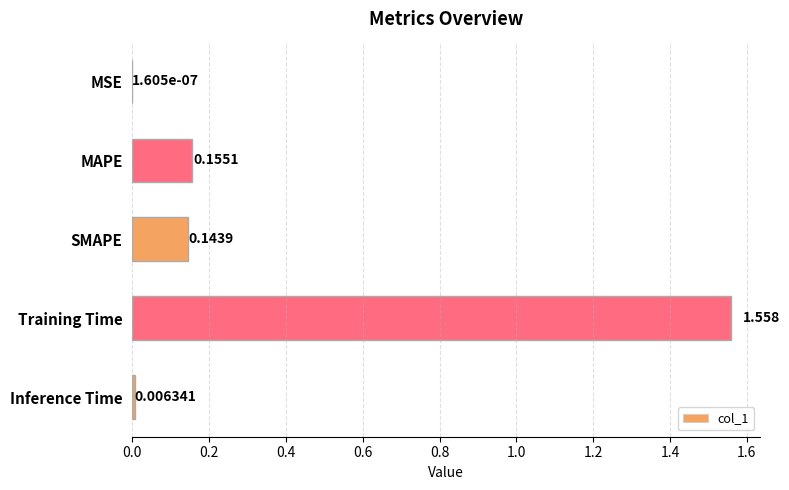

How many data points does each series have?

5